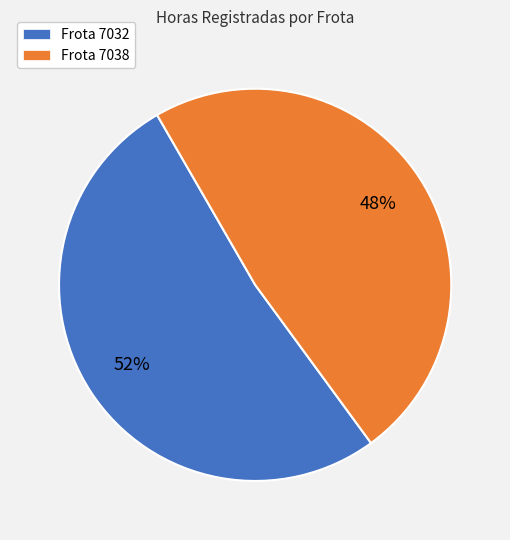

How many segments does this pie chart have?

2